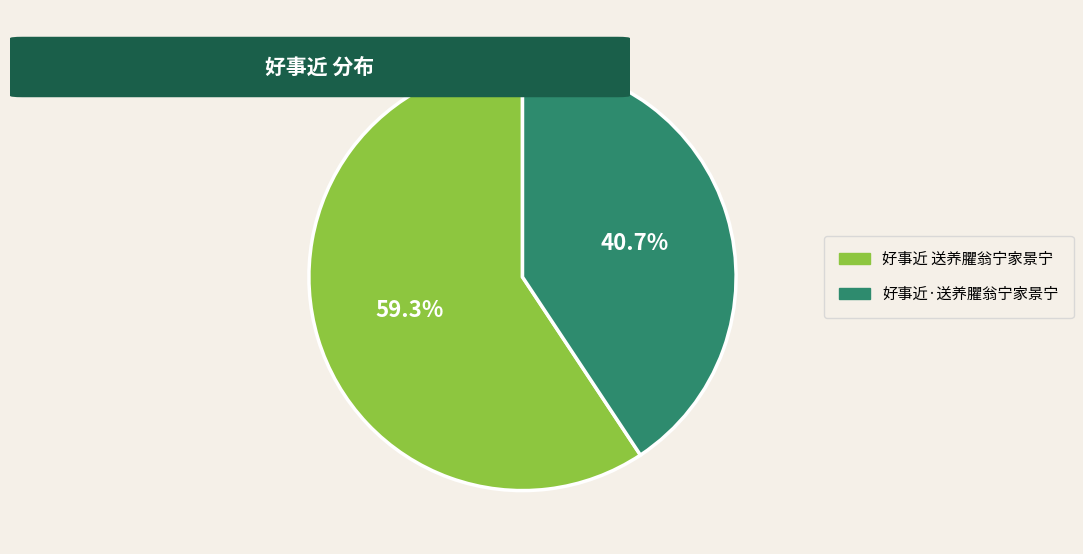

Count the number of slices in the pie.

2